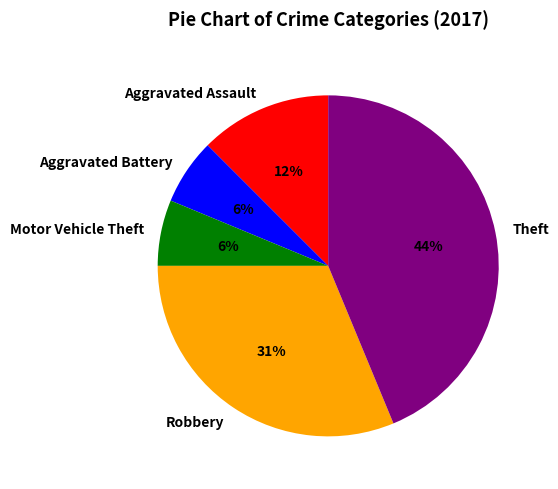

Between Motor Vehicle Theft and Aggravated Assault, which is larger?

Aggravated Assault